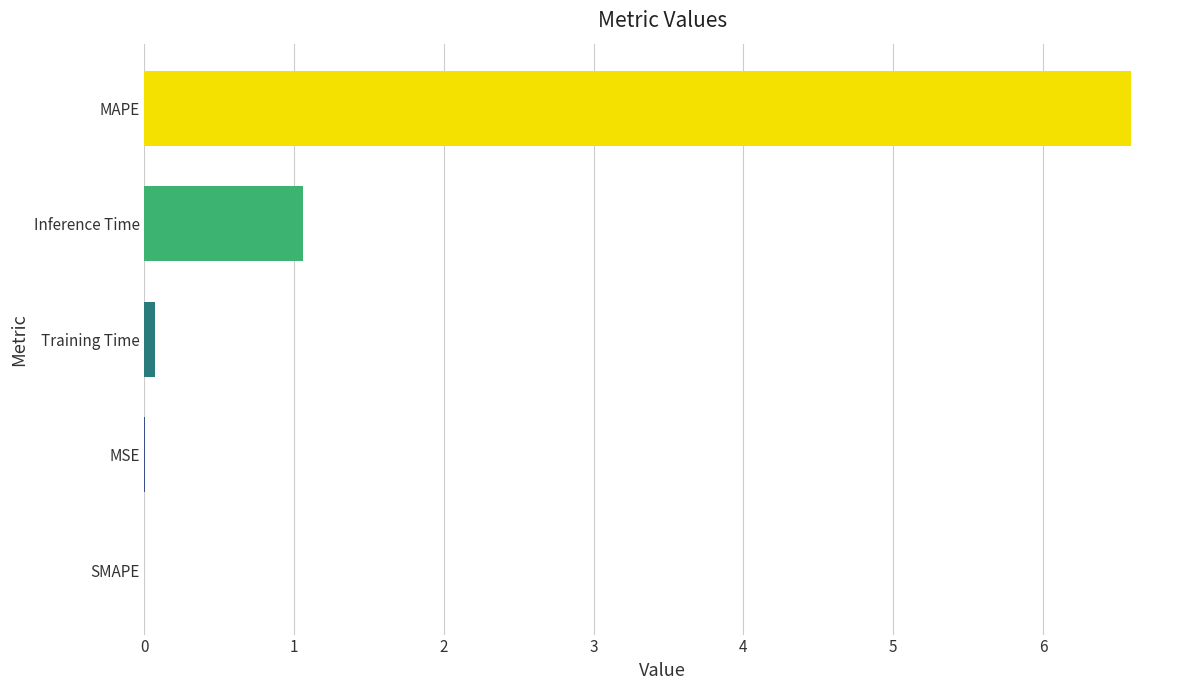

Where is the data nearest to the value 3?

Inference Time